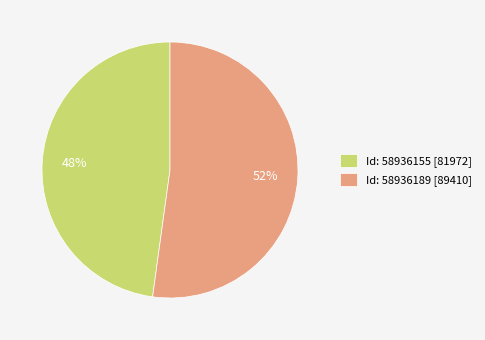

Which slice represents more than half of the pie?

Id: 58936189 [89410]